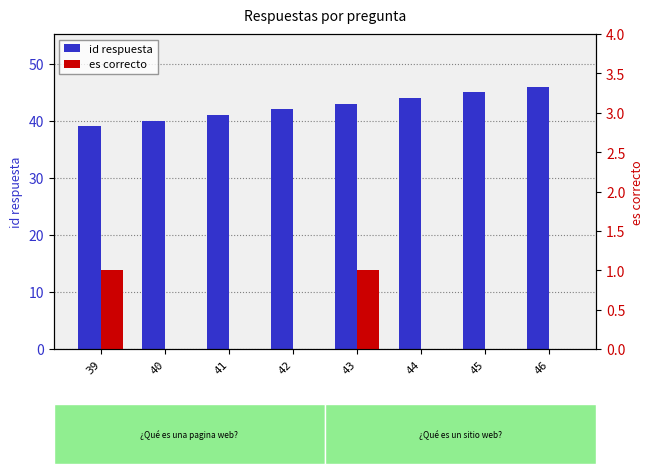

What is the greatest value displayed?

46